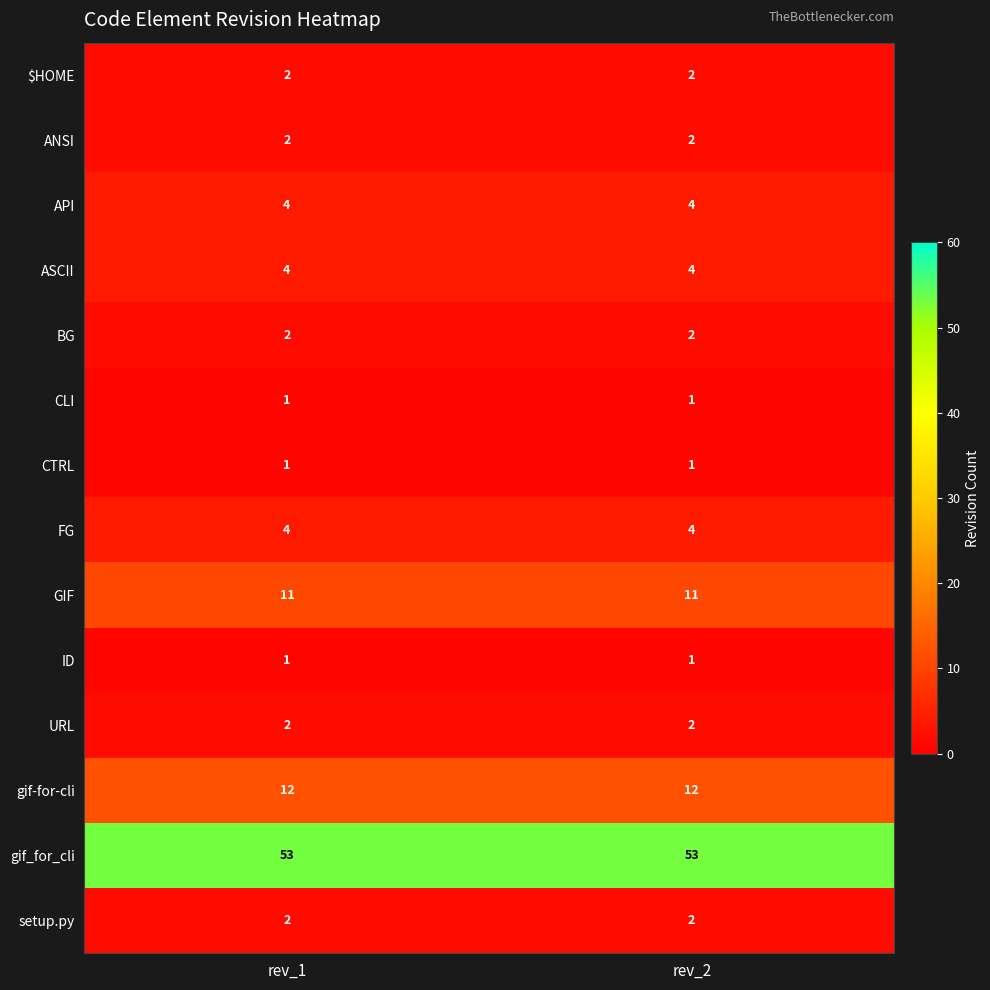

Is the value of CTRL at rev_1 greater than the value of API at rev_1?

No